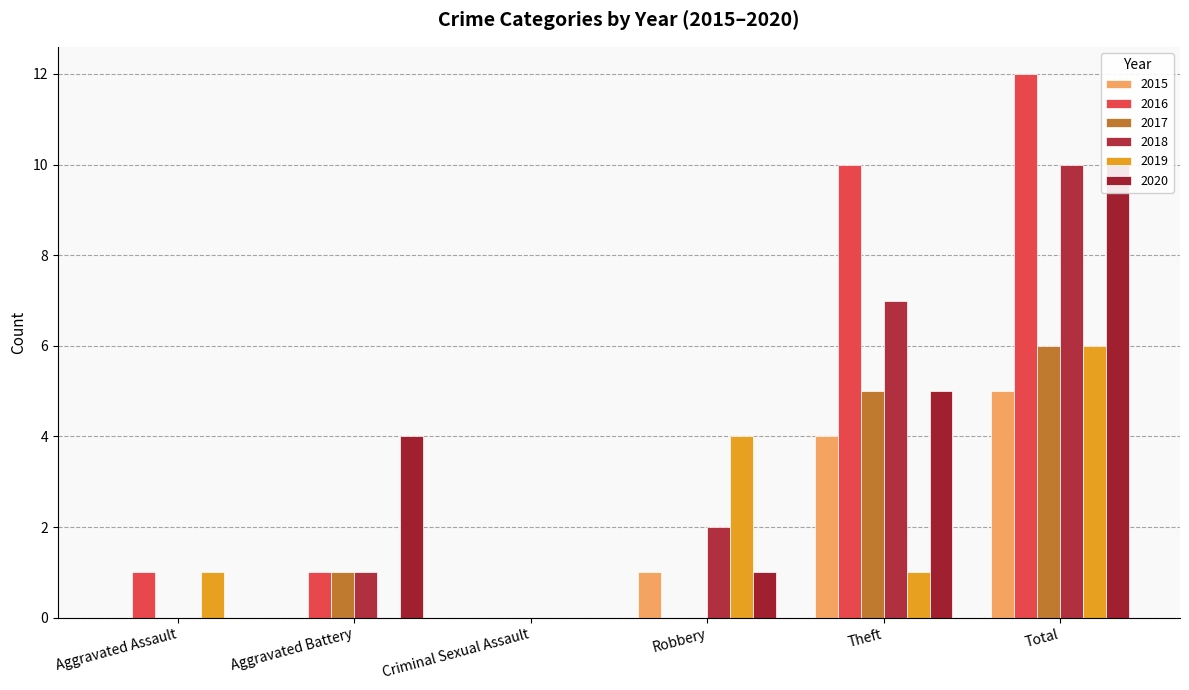

The value of 2018 at Aggravated Battery is 2. True or false?

False